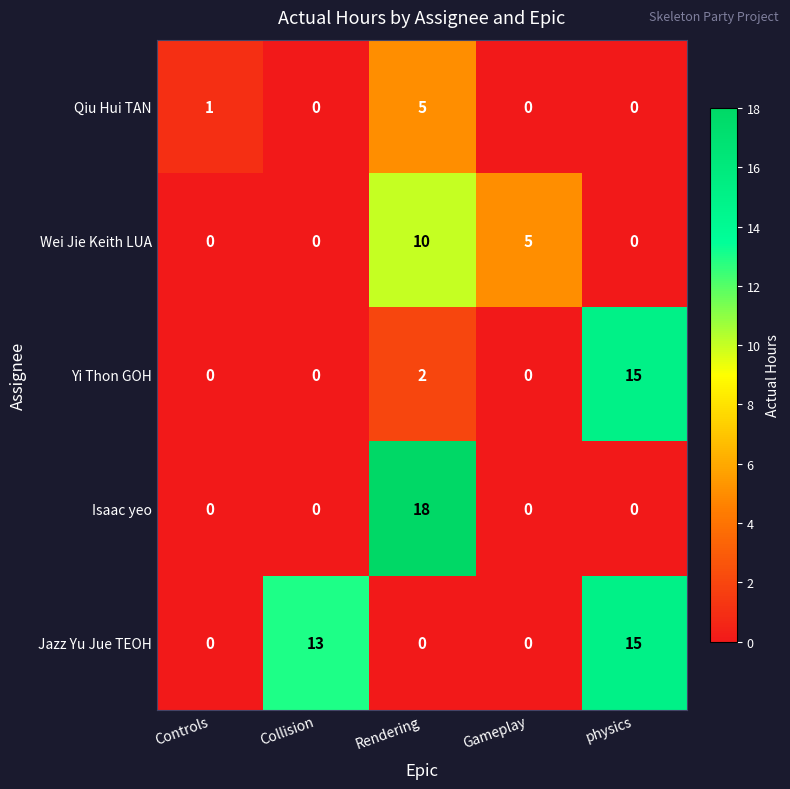

How many Qiu Hui TAN values are between 0 and 1?

4